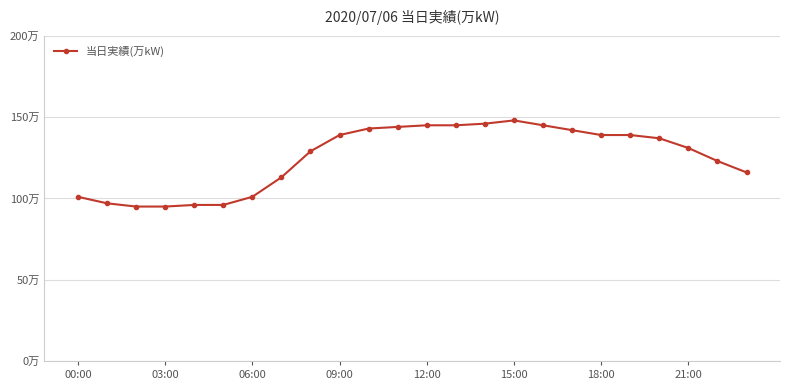

What is the difference between the maximum and minimum values?

53